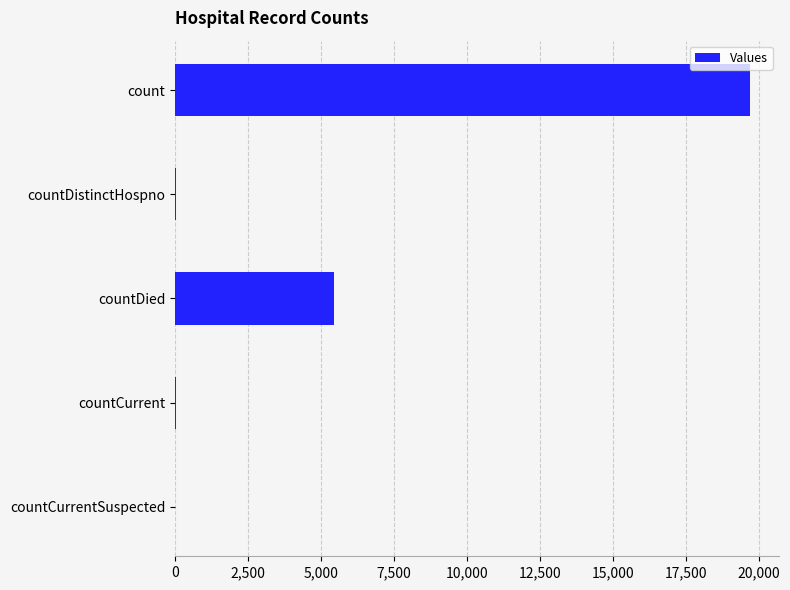

What is the sum of all values?

25205